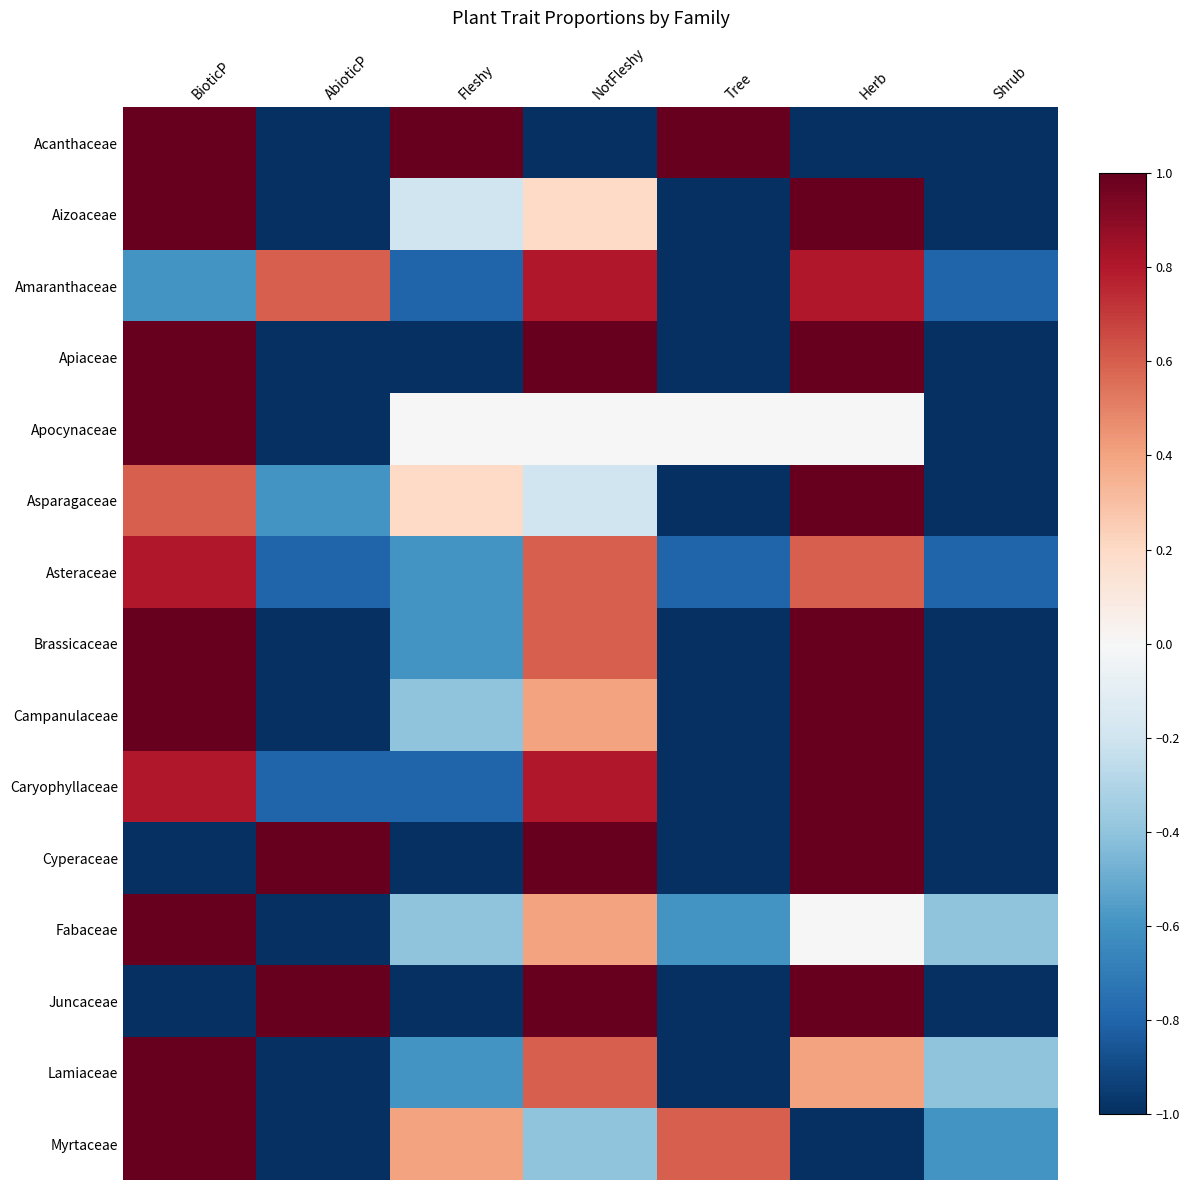

List the series in order of their peak value, lowest first.

Amaranthaceae, Asteraceae, Acanthaceae, Aizoaceae, Apiaceae, Apocynaceae, Asparagaceae, Brassicaceae, Campanulaceae, Caryophyllaceae, Cyperaceae, Fabaceae, Juncaceae, Lamiaceae, Myrtaceae